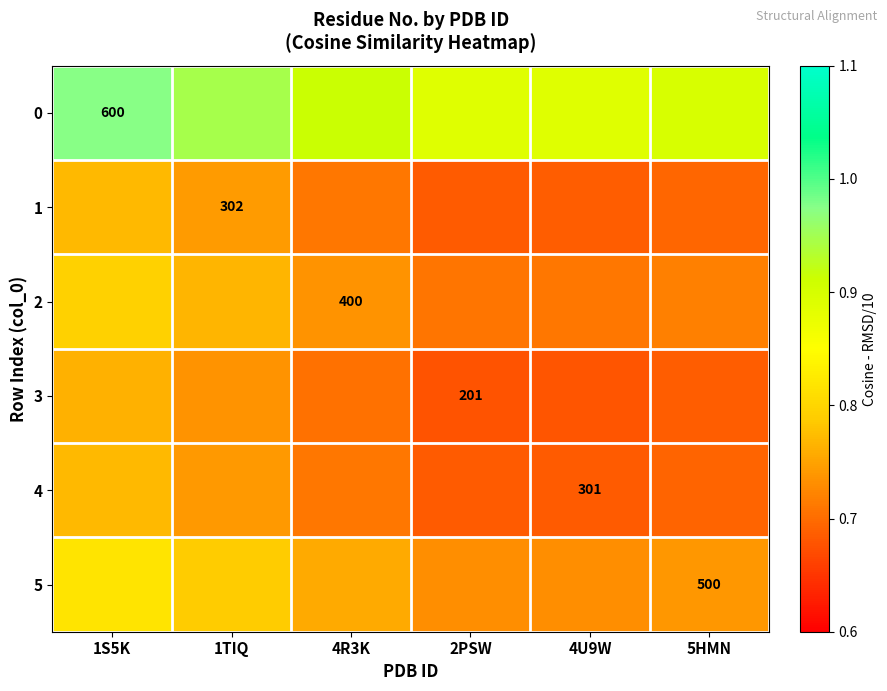

What is the minimum value shown in the chart?

0.7